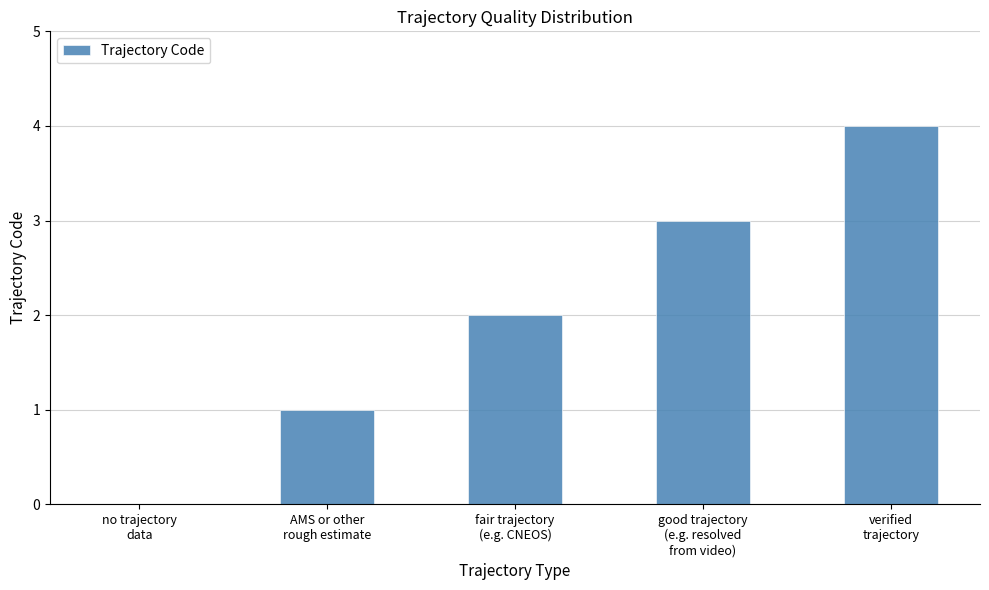

What is the maximum value shown in the chart?

4